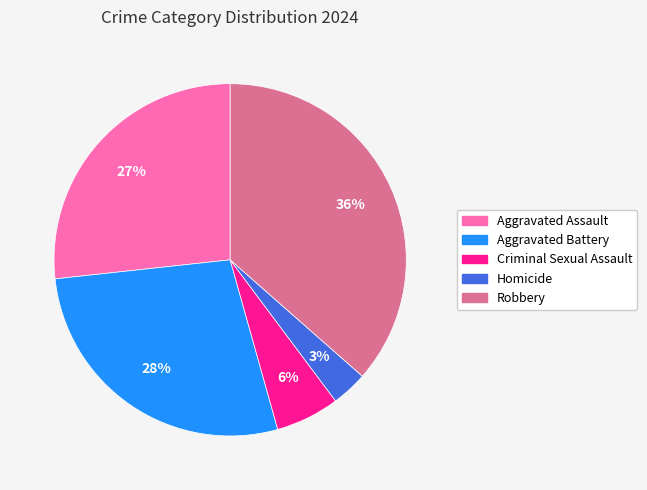

To the nearest percent, what is the difference between the largest and smallest slice percentages?

33%